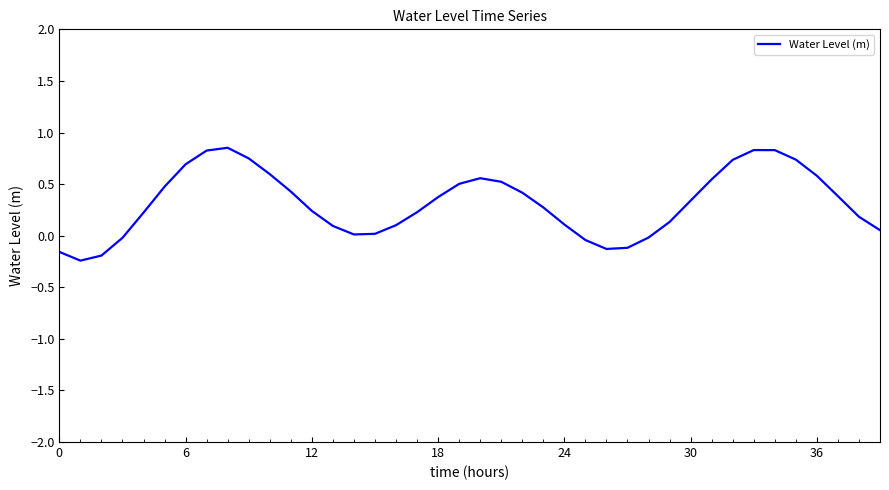

What is the difference between the maximum and minimum values?

1.1